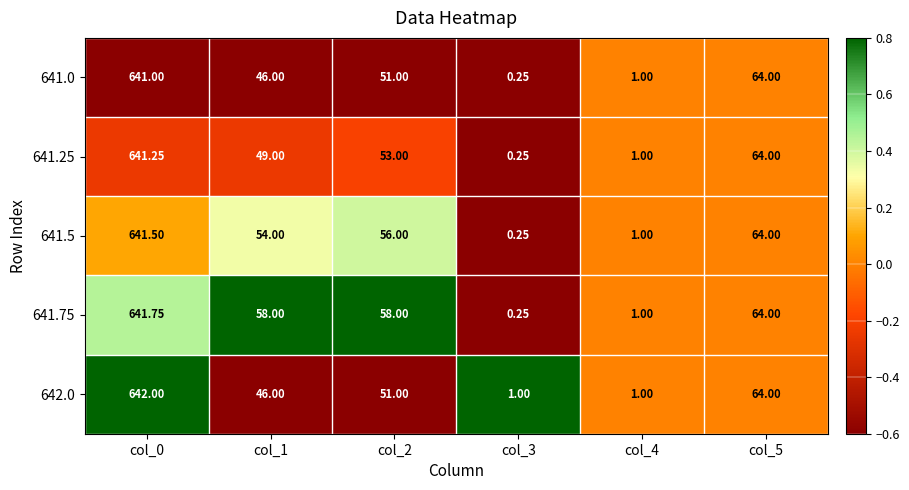

Is the value of 641.0 at col_1 greater than the value of 641.25 at col_1?

No